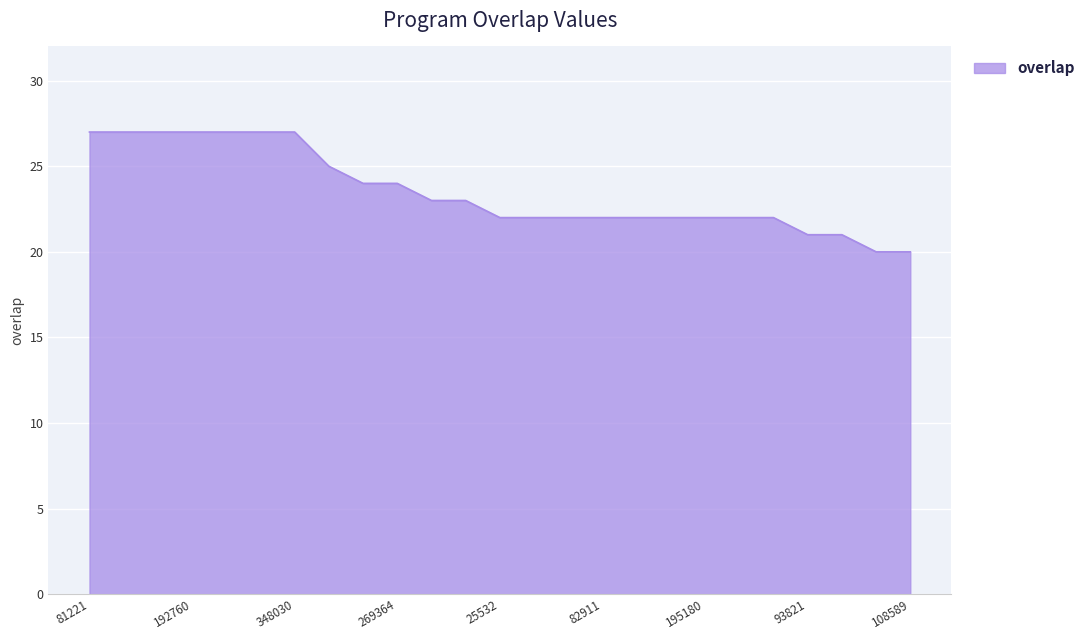

What is the greatest value displayed?

27